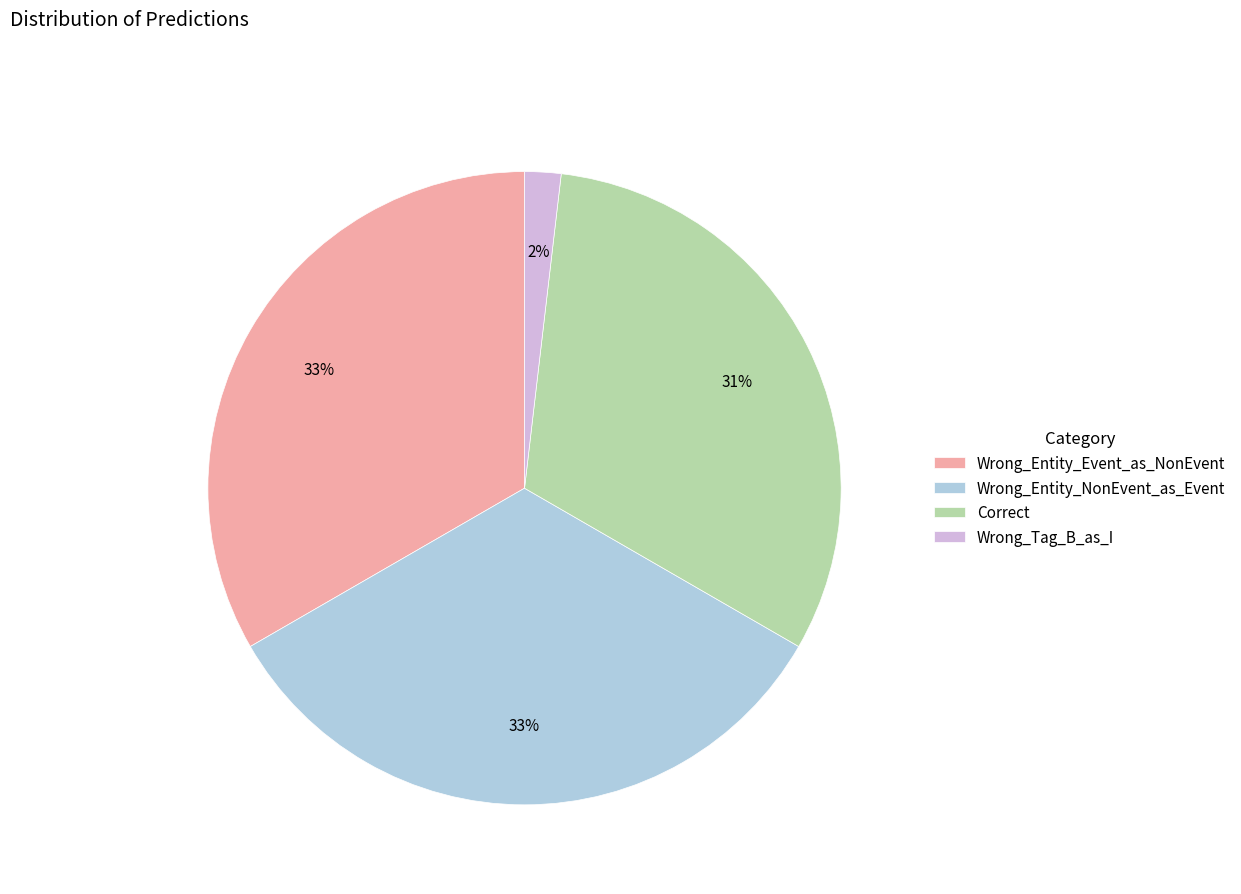

To the nearest percent, what percentage of the pie is Correct?

31%